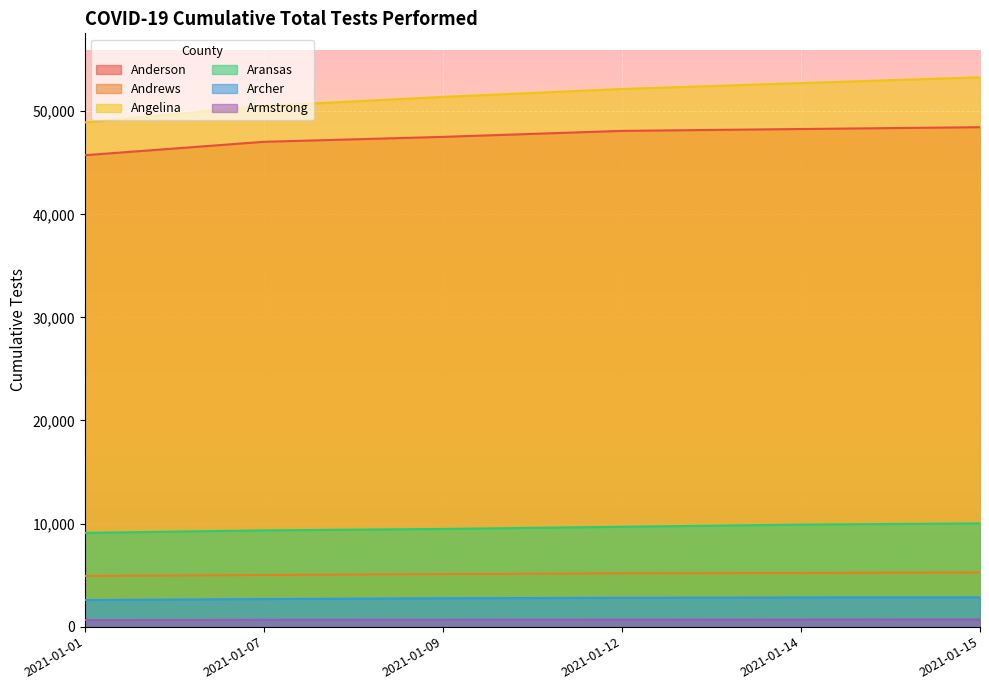

The Aransas series shows 9691 at 2021-01-12. True or false?

True